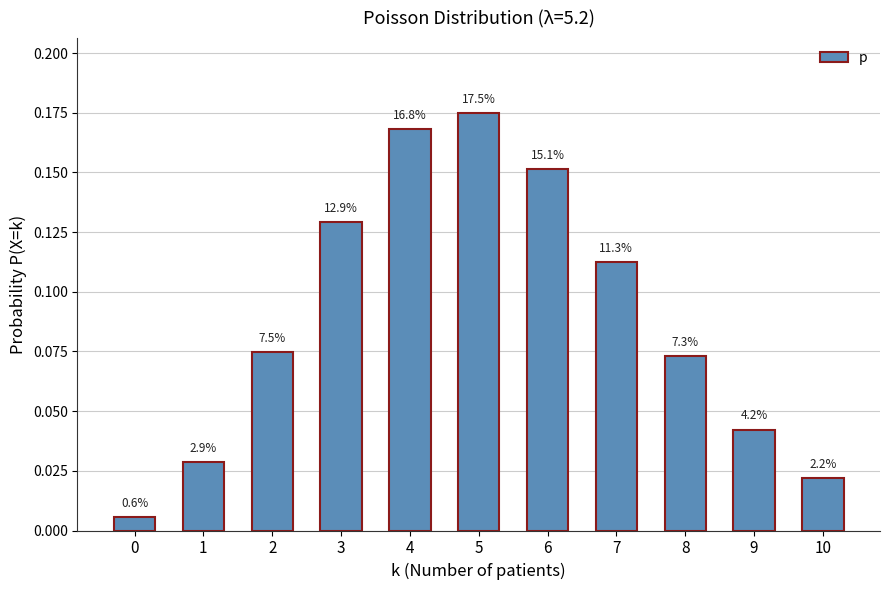

Which label corresponds to the largest value in the chart?

5